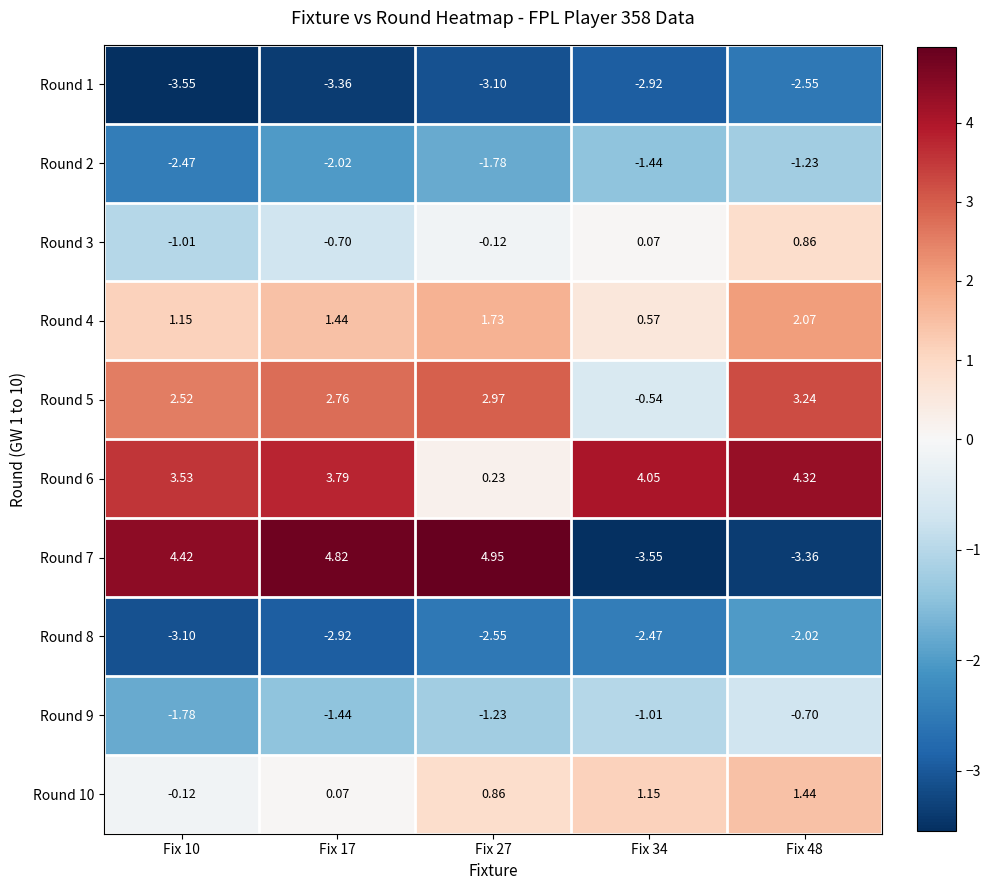

Is the value of Round 8 at Fix 34 greater than the value of Round 7 at Fix 27?

No